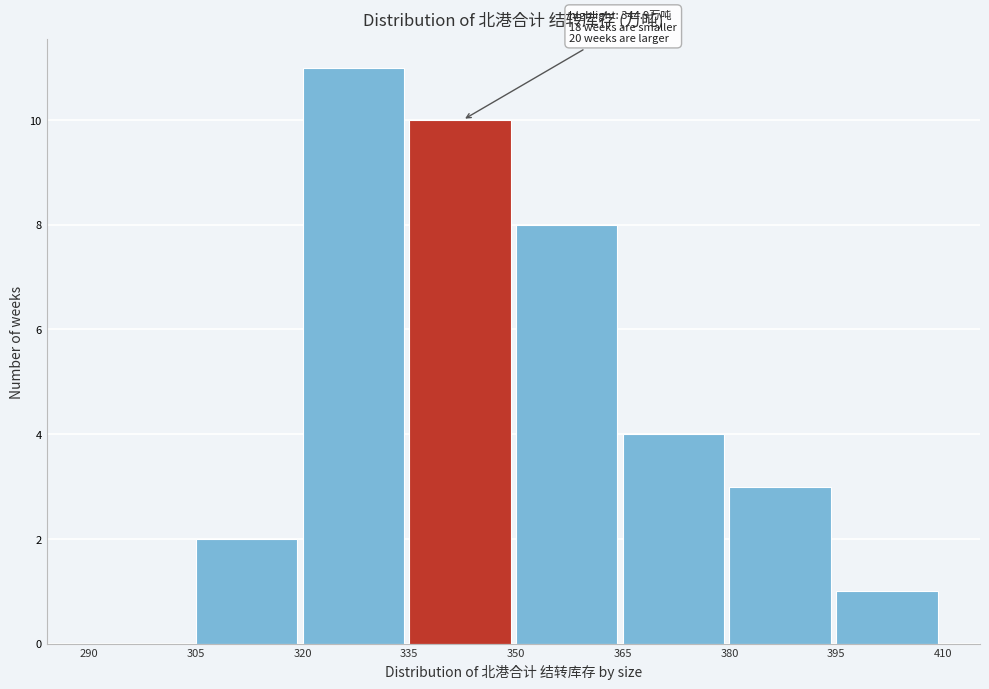

Which range on the x-axis has the tallest bar?

320 to 335